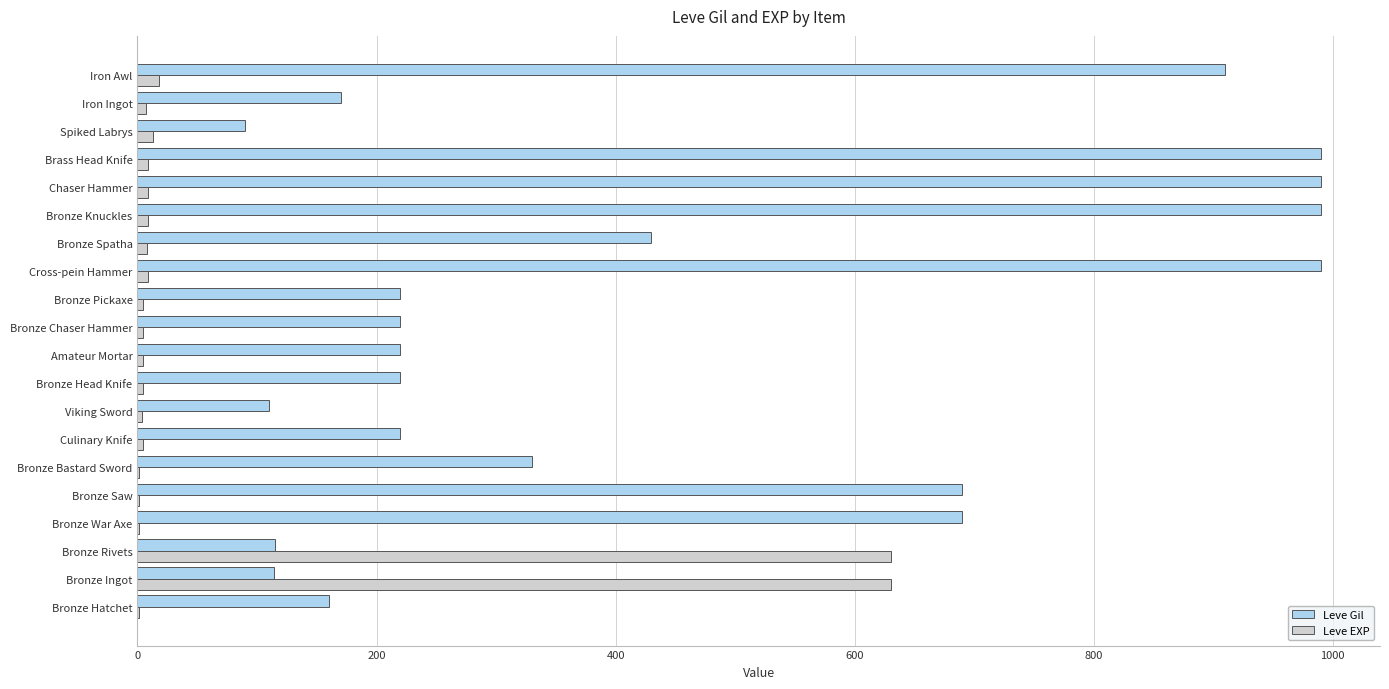

Count the number of data series in this chart.

2